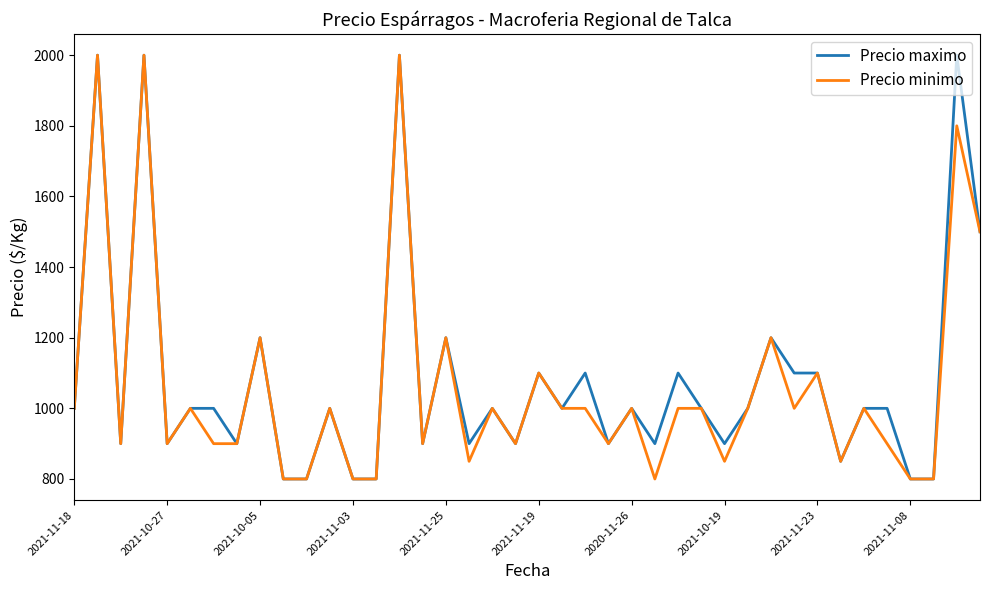

Reading left to right, extract all data points from this chart.

Precio maximo: 1000	2000	900	2000	900	1000	1000	900	1200	800	800	1000	800	800	2000	900	1200	900	1000	900	1100	1000	1100	900	1000	900	1100	1000	900	1000	1200	1100	1100	850	1000	1000	800	800	2000	1500
Precio minimo: 1000	2000	900	2000	900	1000	900	900	1200	800	800	1000	800	800	2000	900	1200	850	1000	900	1100	1000	1000	900	1000	800	1000	1000	850	1000	1200	1000	1100	850	1000	900	800	800	1800	1500